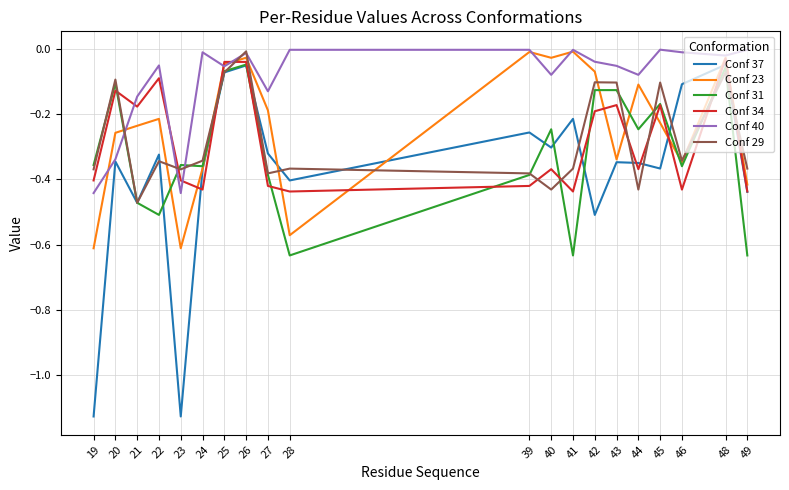

What are all the series names shown in the legend?

Conf 37, Conf 23, Conf 31, Conf 34, Conf 40, Conf 29